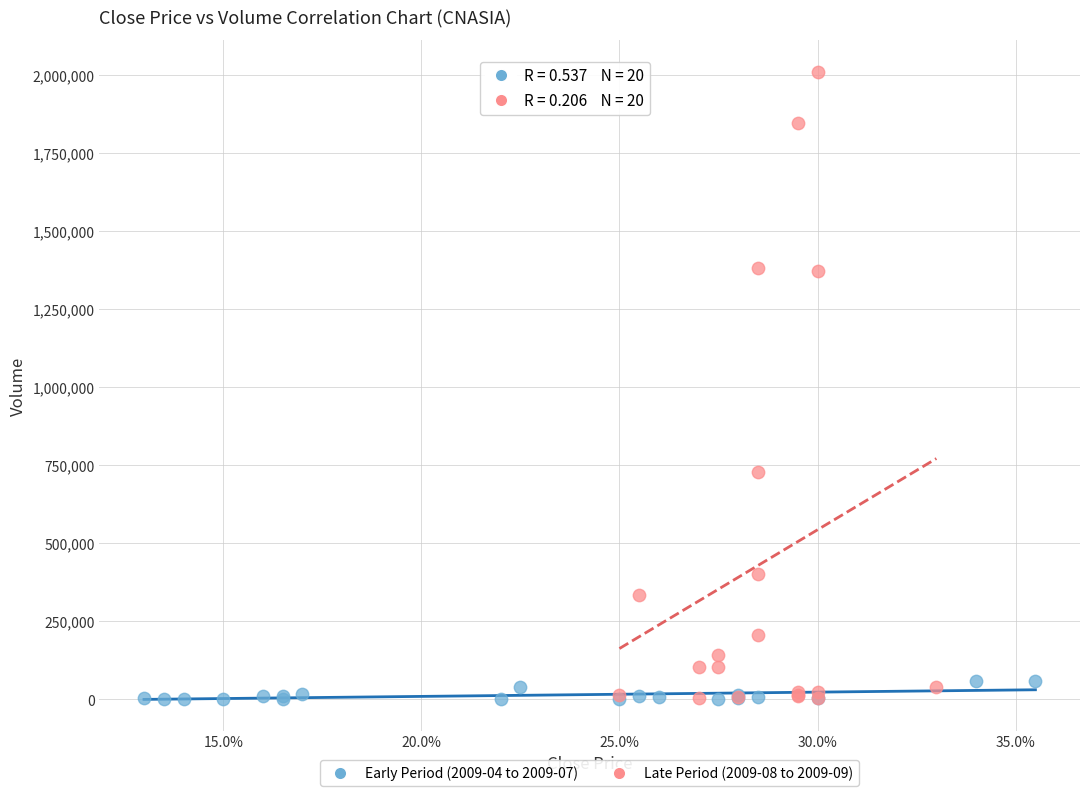

Which series has the largest Y range (max minus min)?

Late Period (2009-08 to 2009-09)